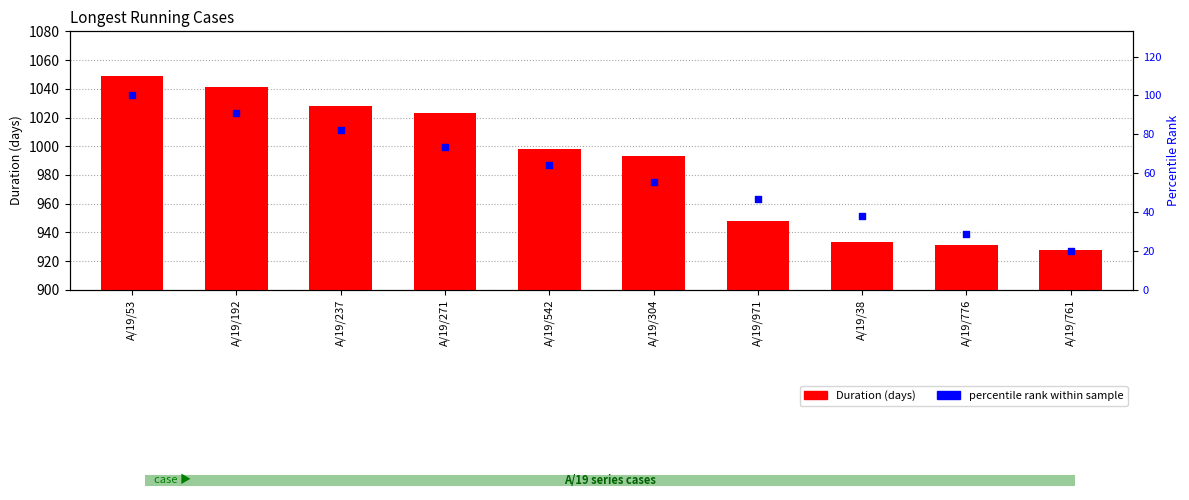

What are all the series names shown in the legend?

Duration (days), percentile rank within sample